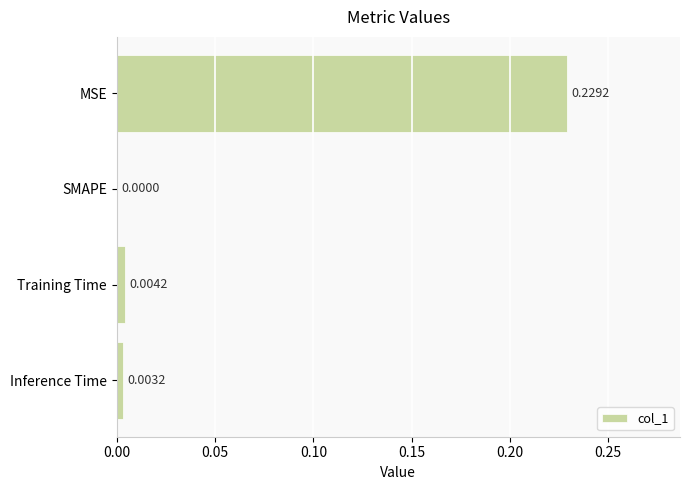

At which category does the chart reach its peak across all series?

MSE